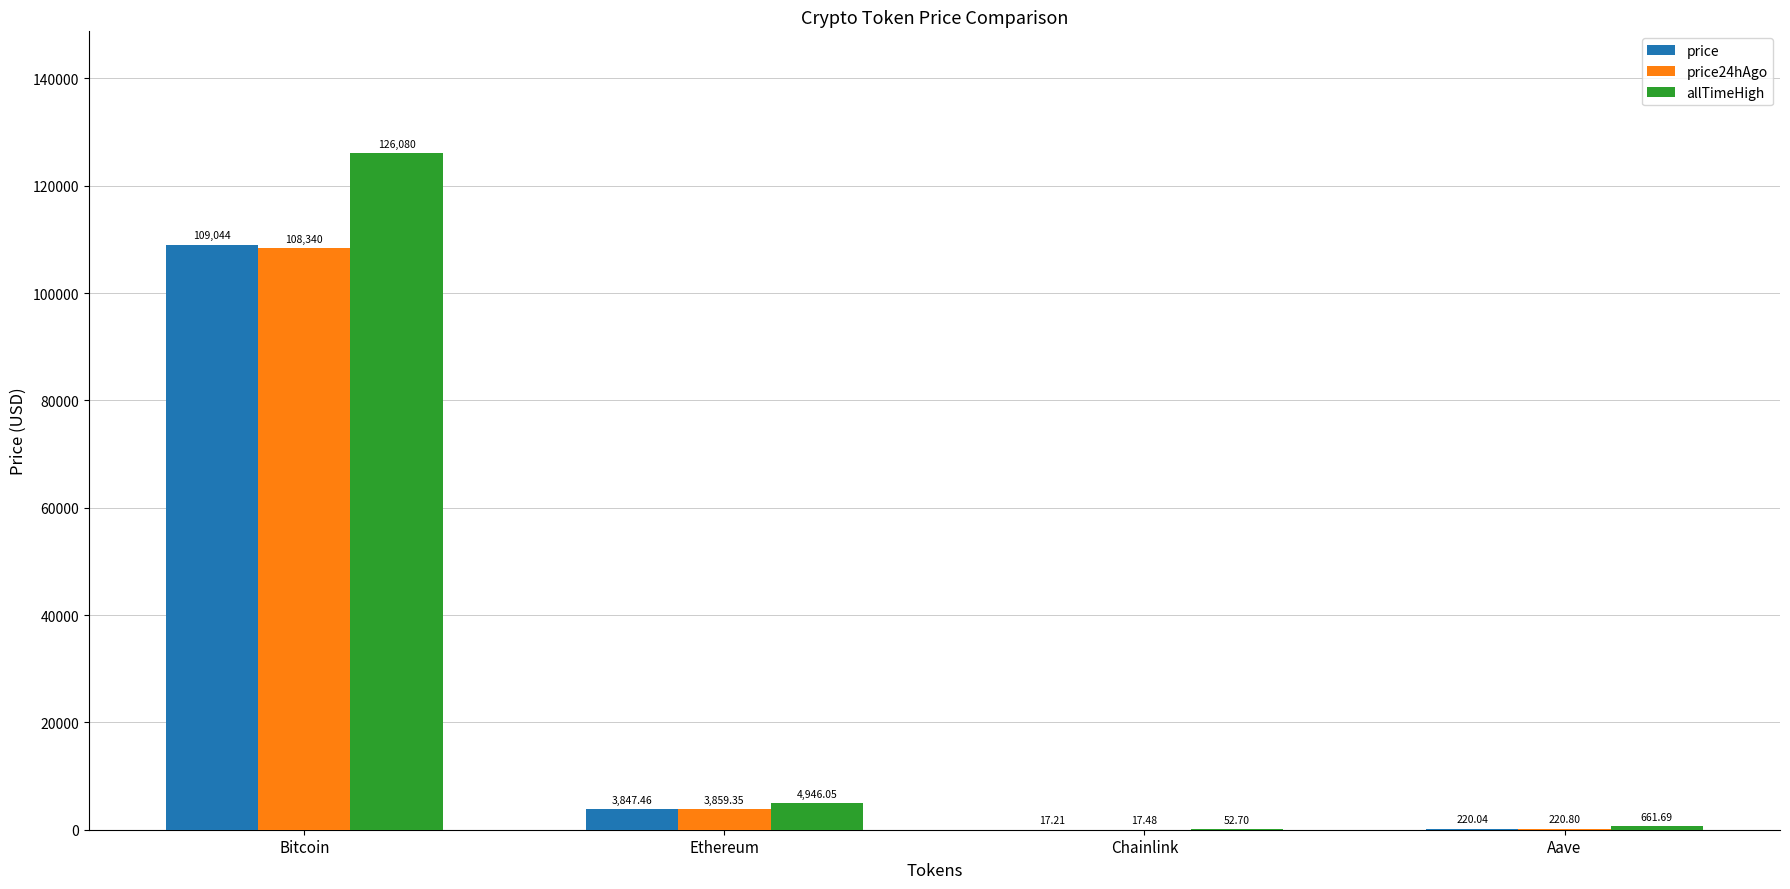

Which label corresponds to the largest value in the chart?

Bitcoin